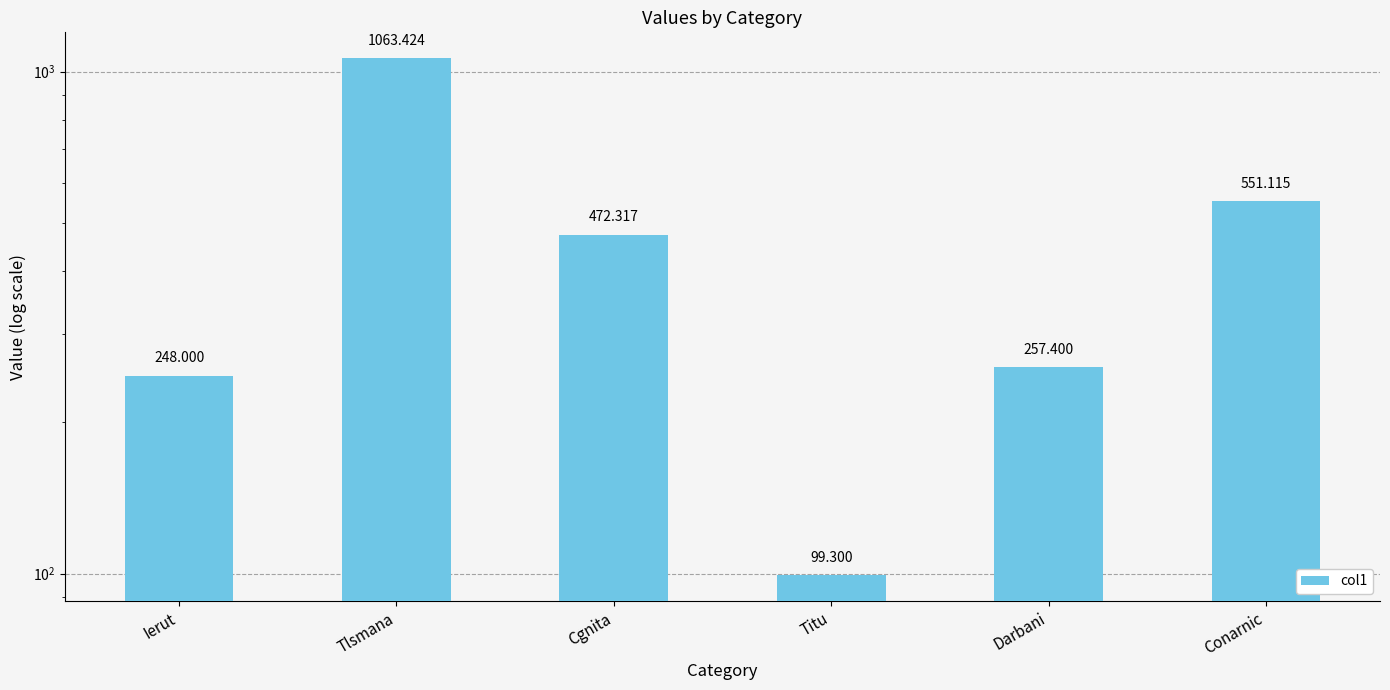

What value does the data have at Titu?

99.3